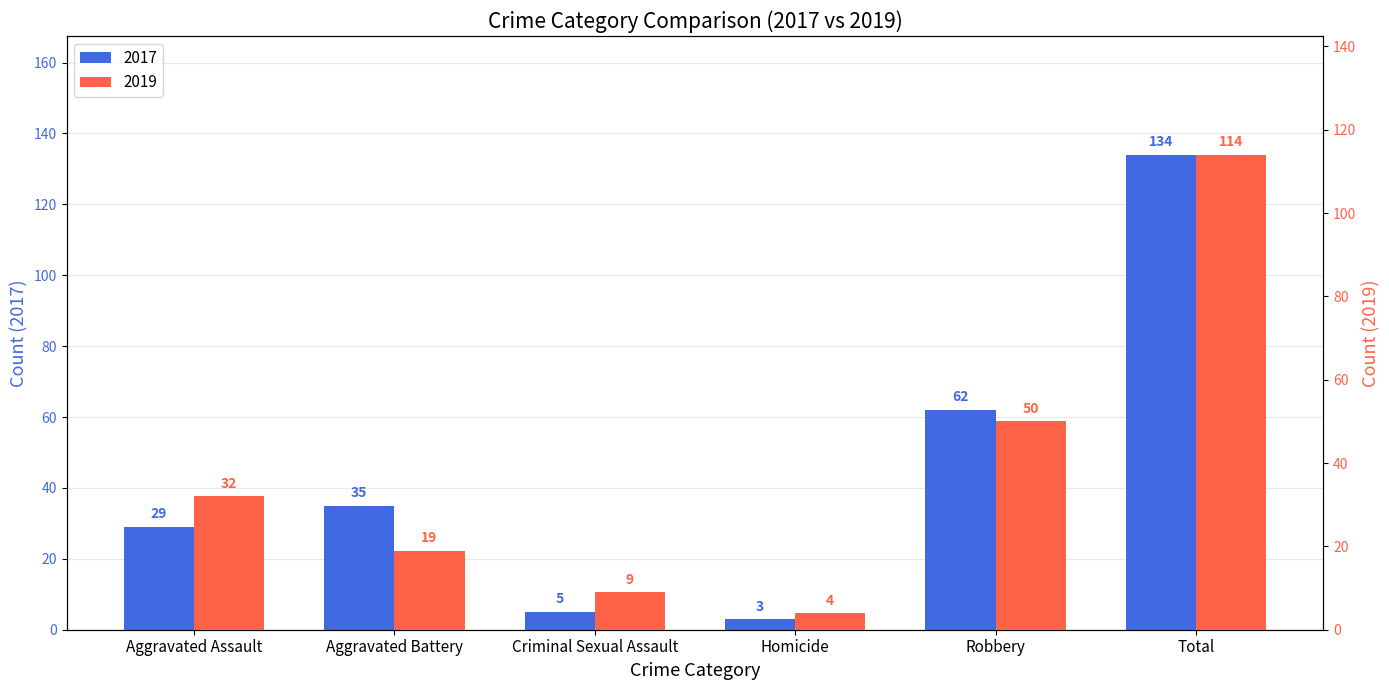

List the series in order of their overall mean, highest first.

2017, 2019